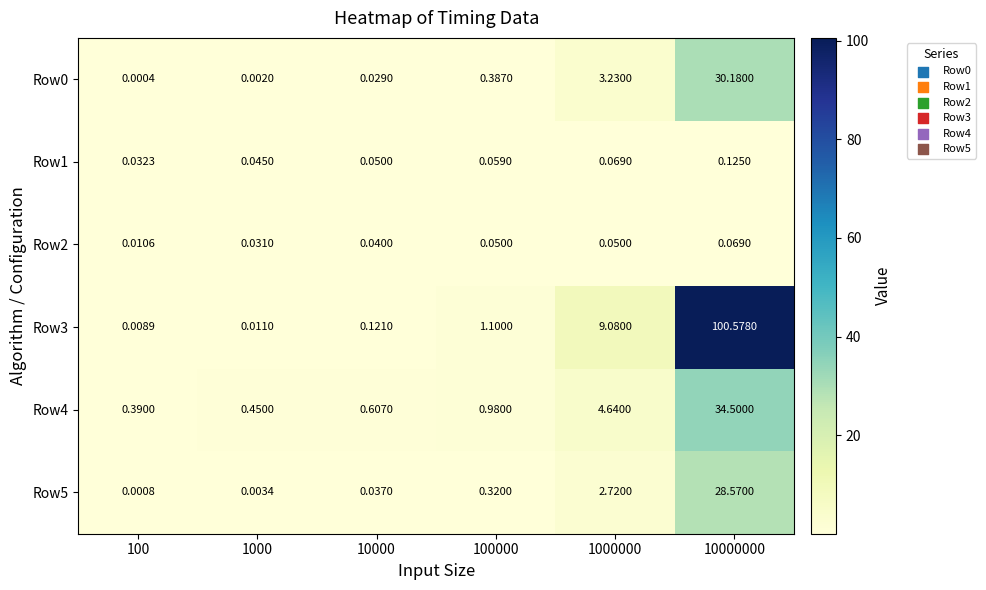

How many categories are shown in the chart?

6